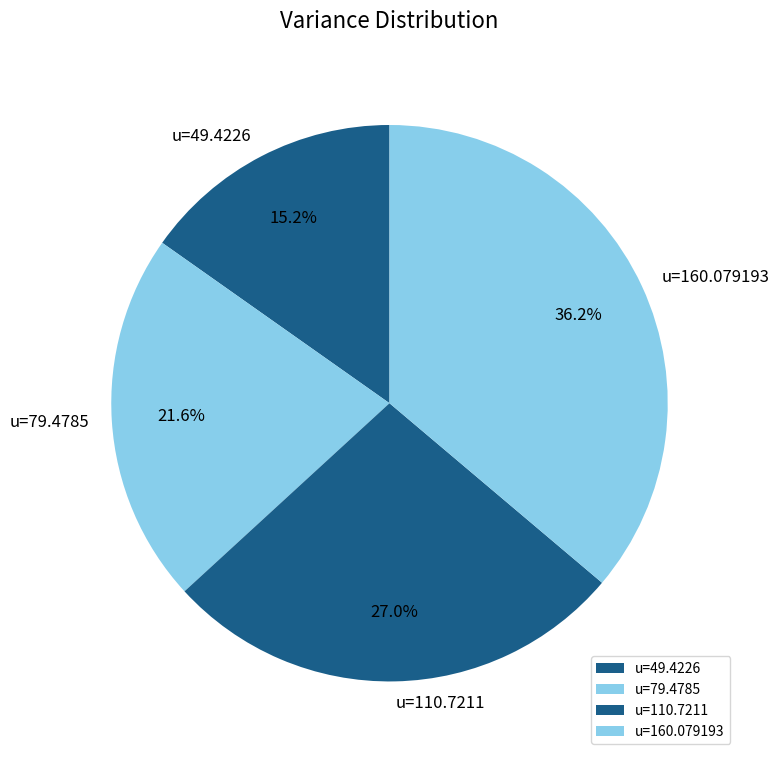

How many segments does this pie chart have?

4